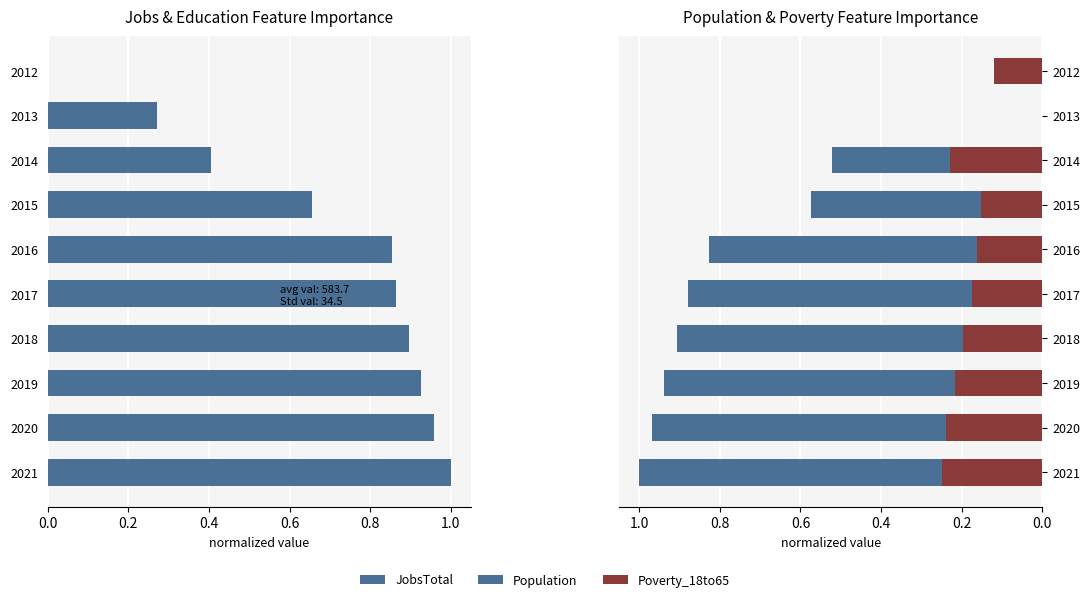

At how many categories does at least one series exceed 0?

10